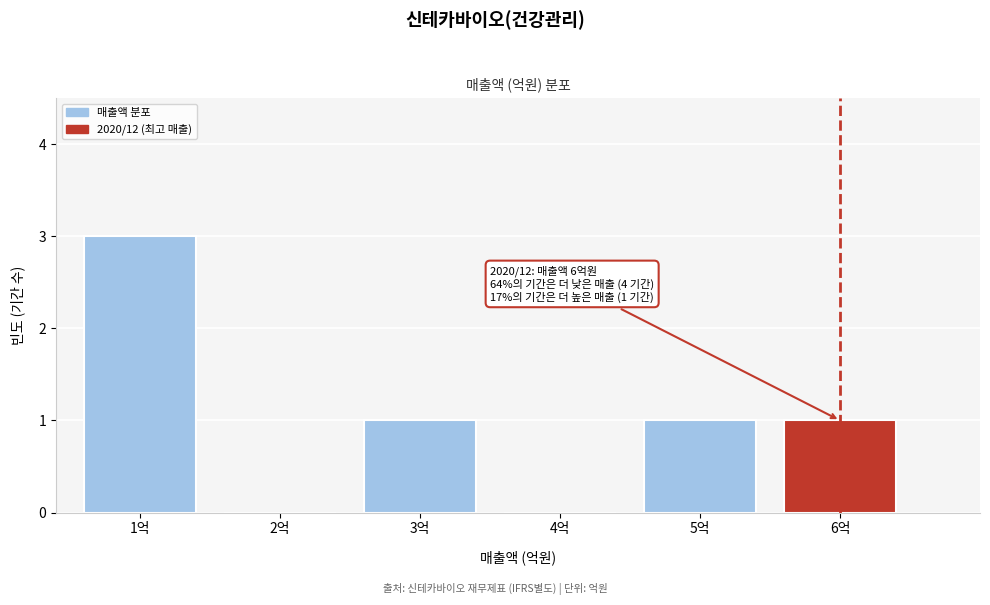

Reading right to left, list all the values displayed in this chart.

6억=1	5억=1	4억=0	3억=1	2억=0	1억=3